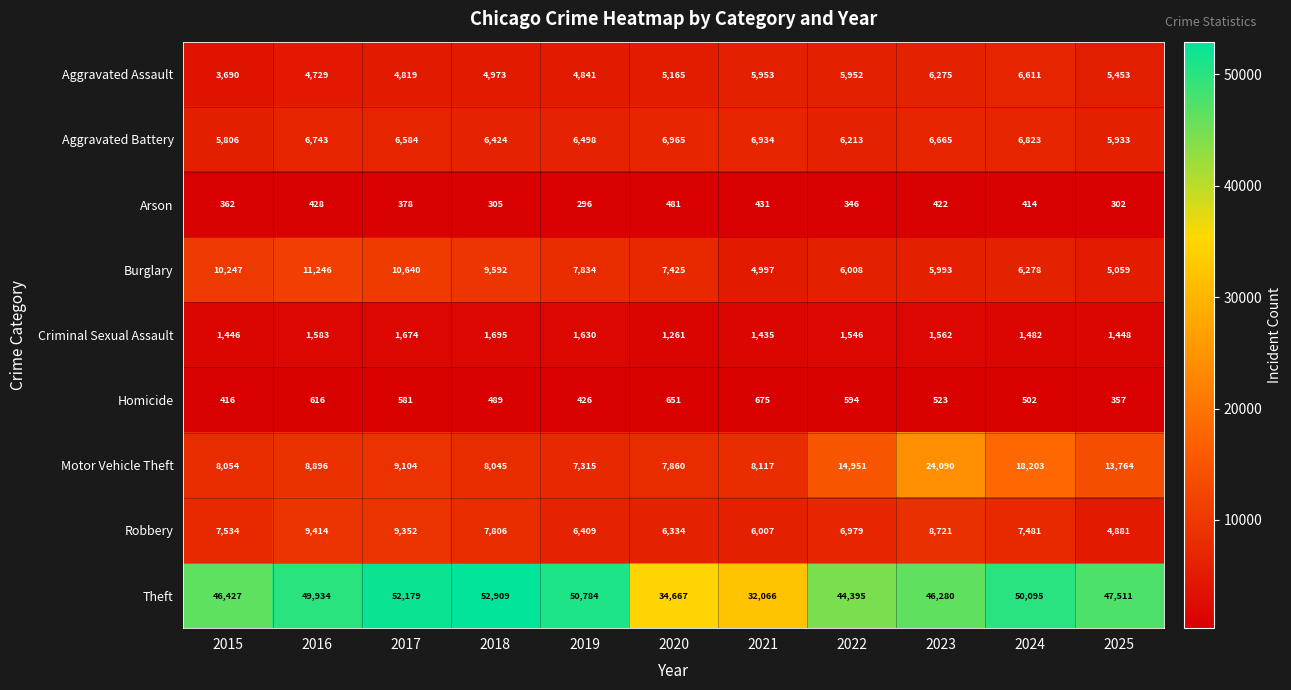

Which category has the highest value across all series?

2018